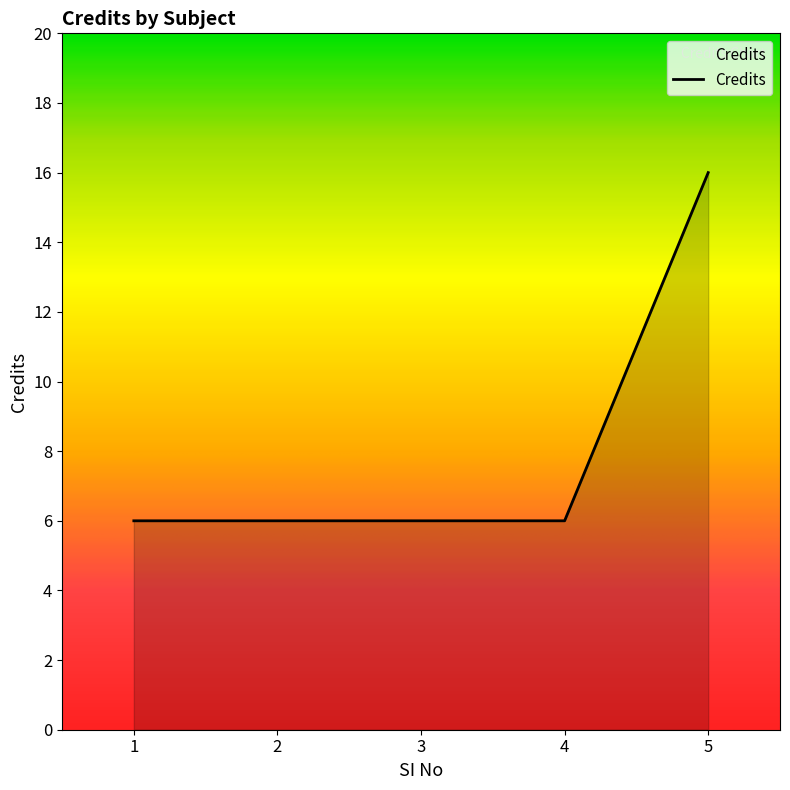

What is the average value?

8